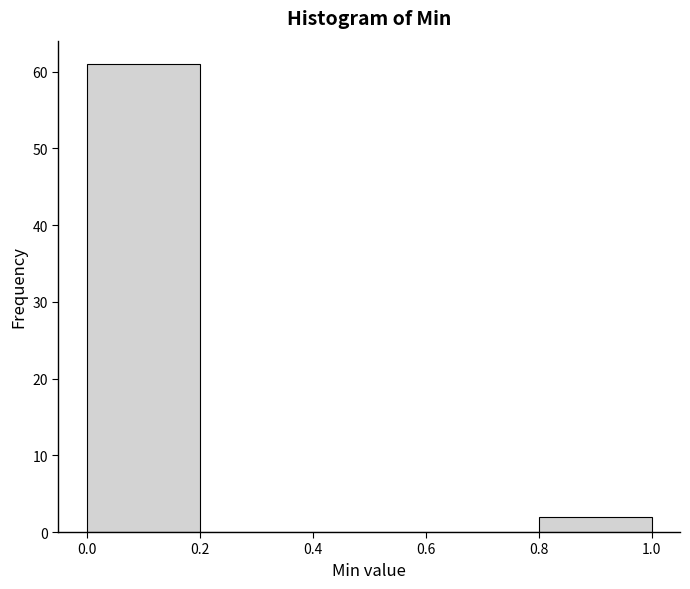

Reading left to right, transcribe this chart: for each bar, give the range it covers on the x-axis and its height. The values are not printed on the chart, so give them approximately, as read against the axis.

0.0 to 0.2: 61
0.2 to 0.4: 0
0.4 to 0.6: 0
0.6 to 0.8: 0
0.8 to 1.0: 2